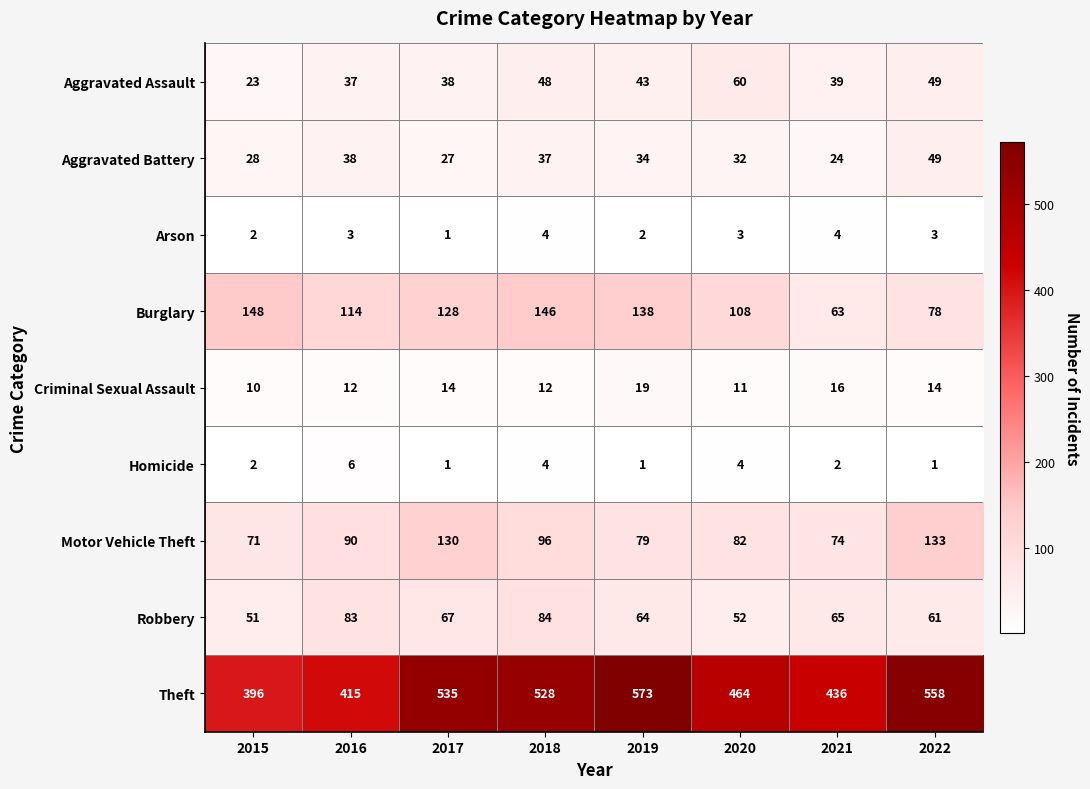

Read the Burglary value at 2015.

148